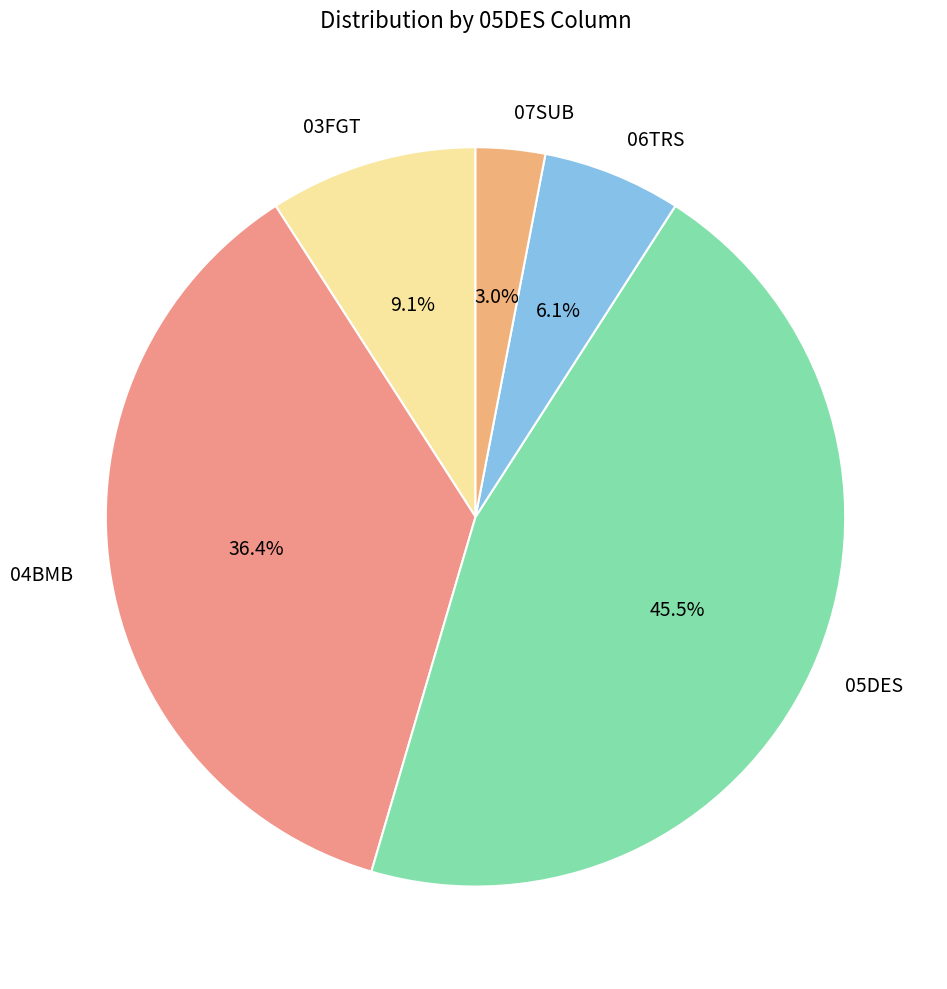

Between 07SUB and 05DES, which is larger?

05DES